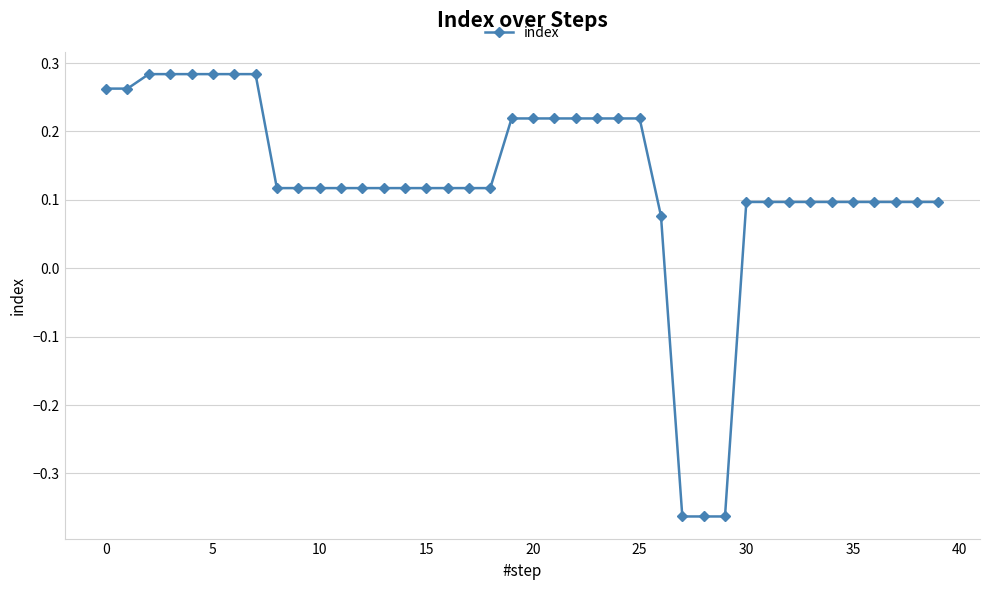

What is the sum of all values?

5.0